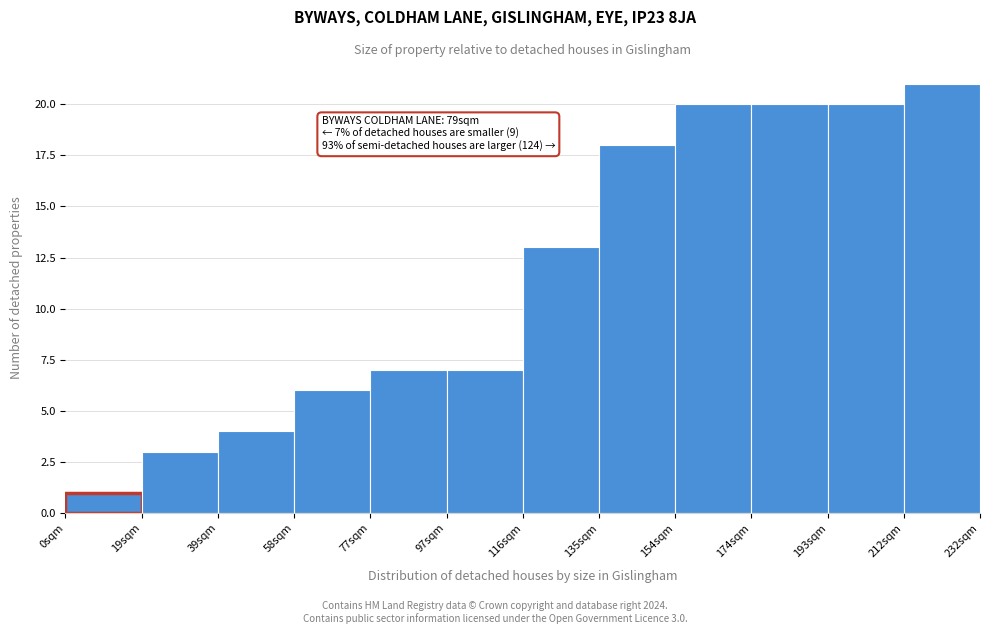

Reading left to right, transcribe all the data shown in this chart.

1	3	4	6	7	7	13	18	20	20	20	21